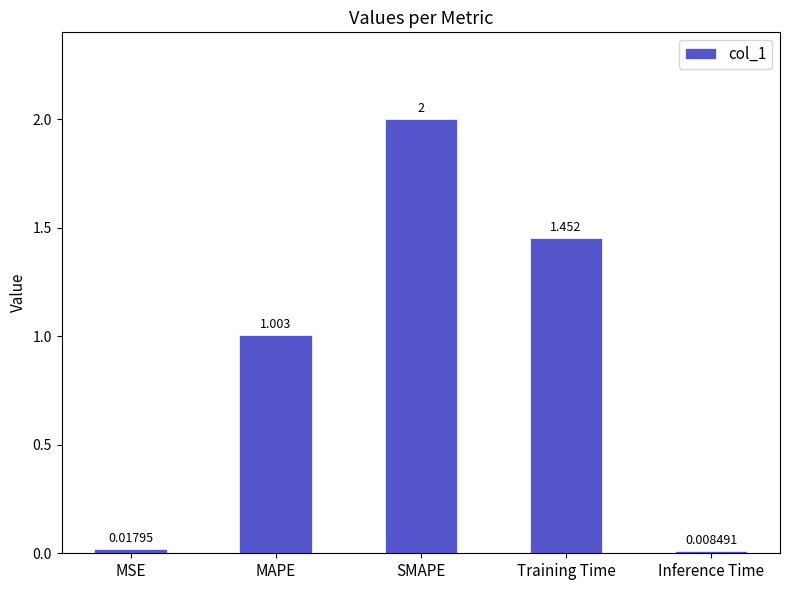

What is the label of the 5th bar from the left?

Inference Time